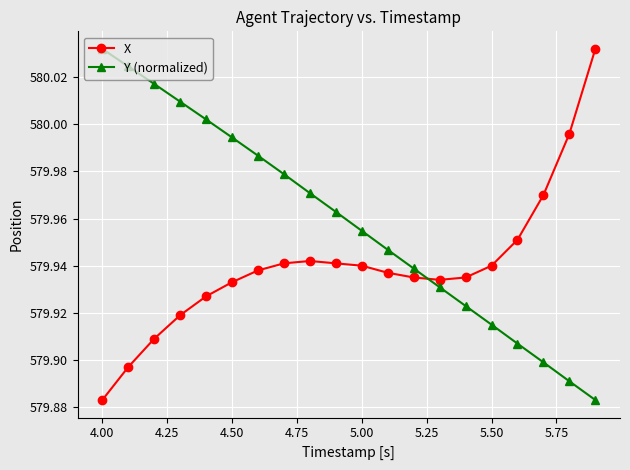

True or false: Y (normalized) has more than 2 points higher than both neighbors.

False